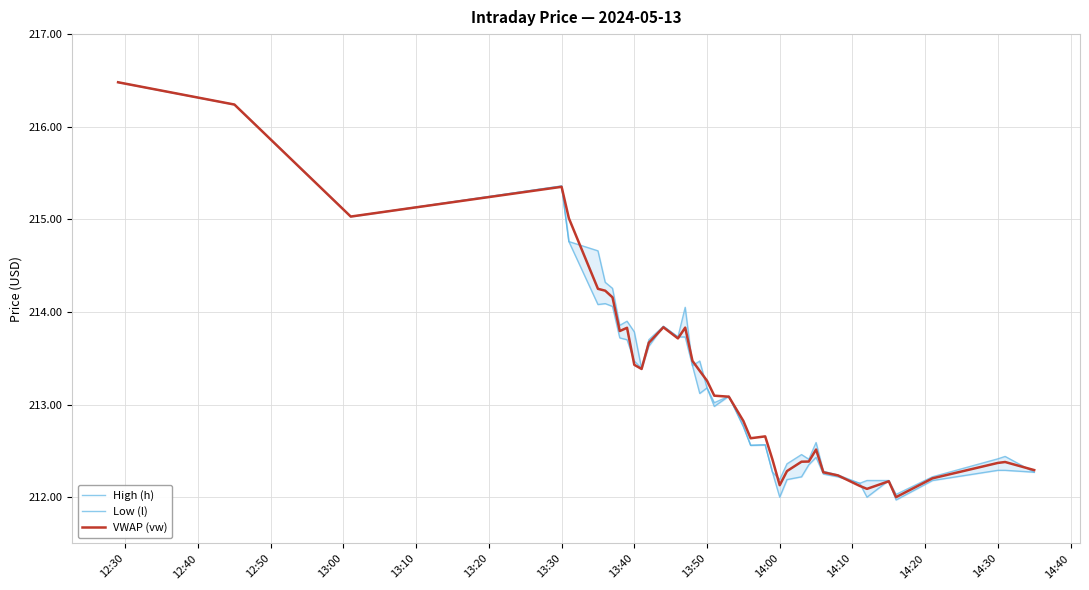

What is the highest value of the VWAP (vw) series?

216.5